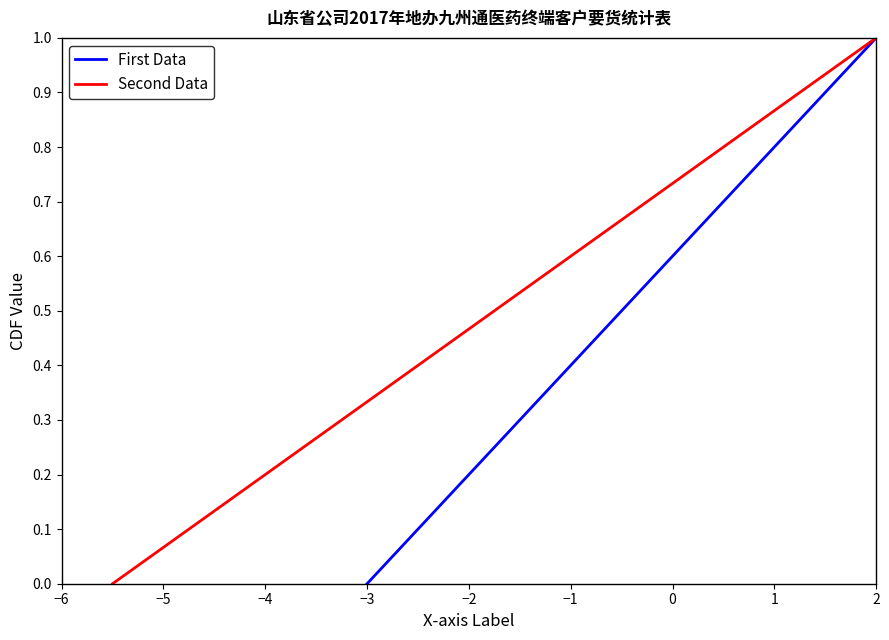

At which label does First Data reach its minimum?

−3